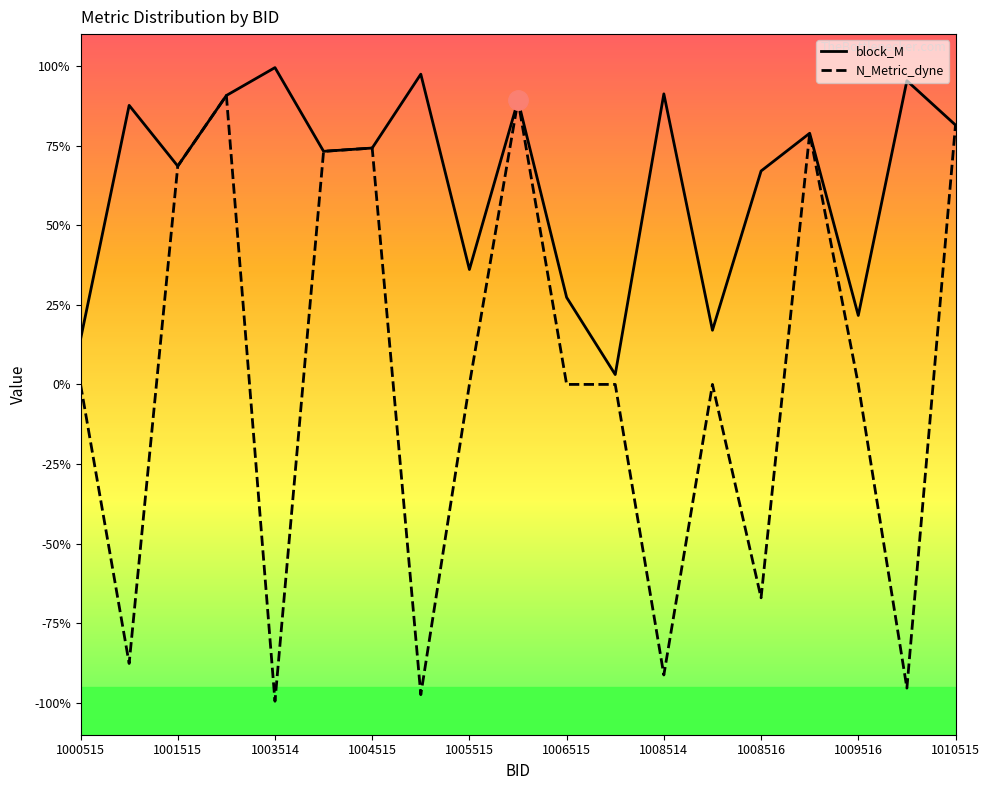

Which series has the largest range (max minus min)?

N_Metric_dyne